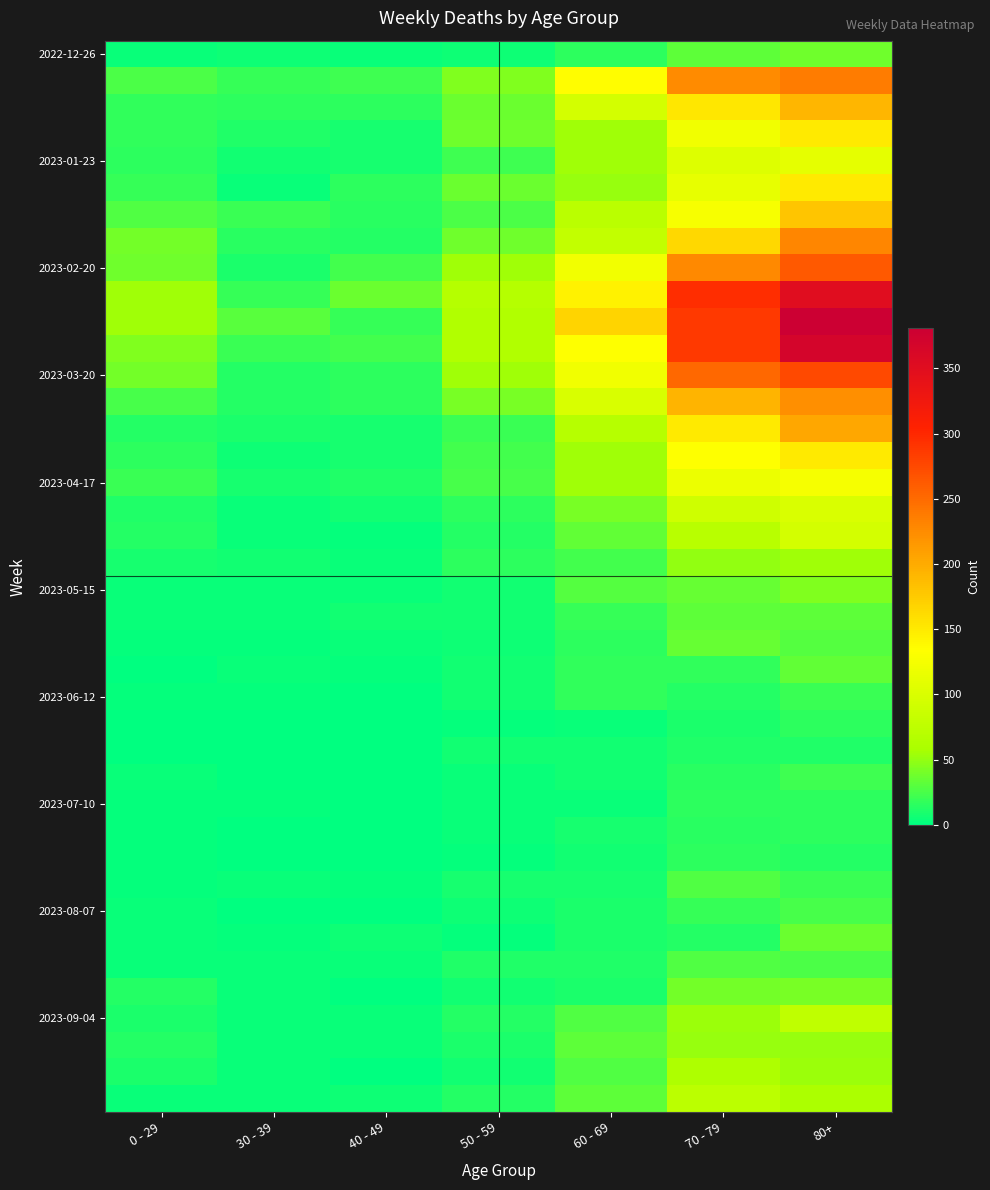

What is the difference between the highest and lowest values at 0 - 29?

54